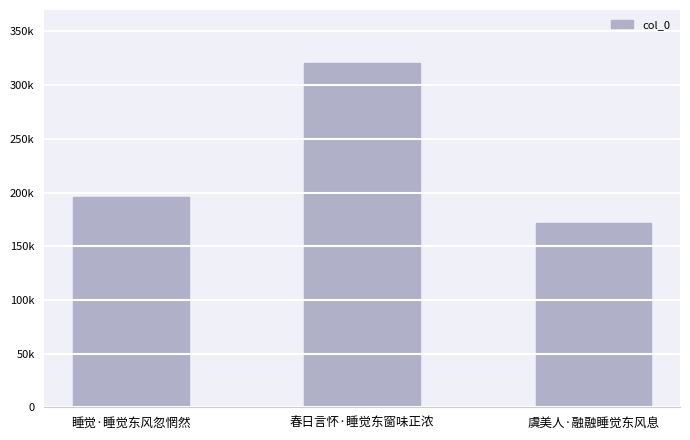

Which label corresponds to the largest value in the chart?

春日言怀·睡觉东窗味正浓